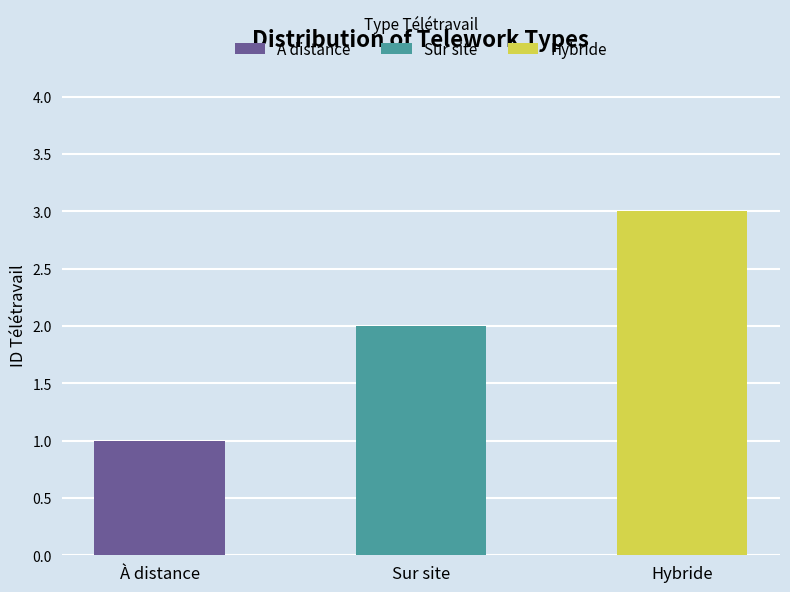

Where is the data nearest to the value 2?

Sur site